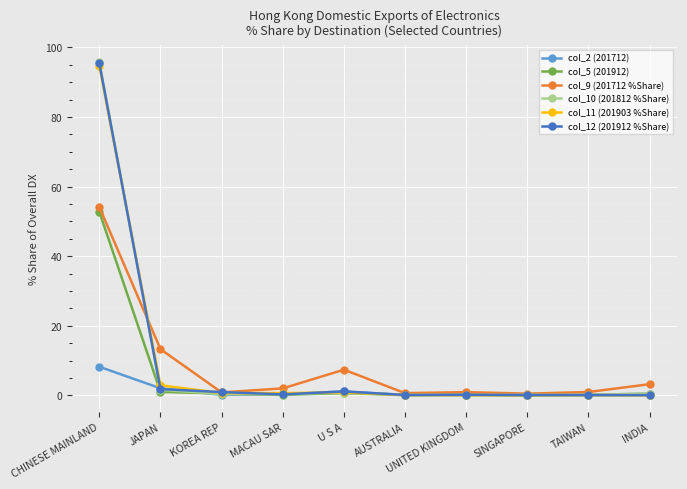

Is the value of col_5 (201912) at CHINESE MAINLAND greater than the value of col_10 (201812 %Share) at INDIA?

Yes